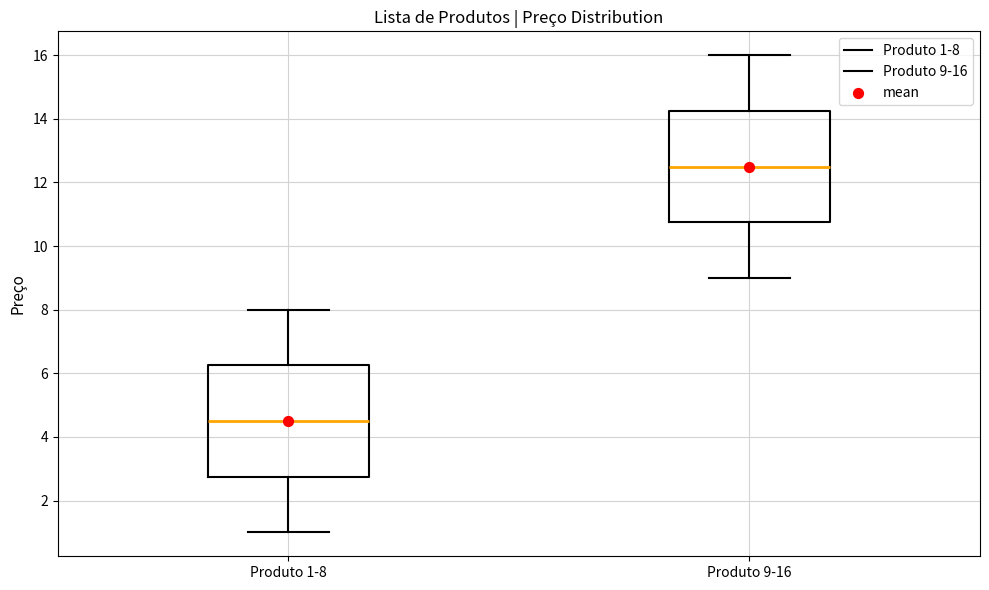

Which box's median line is the lowest?

Produto 1-8